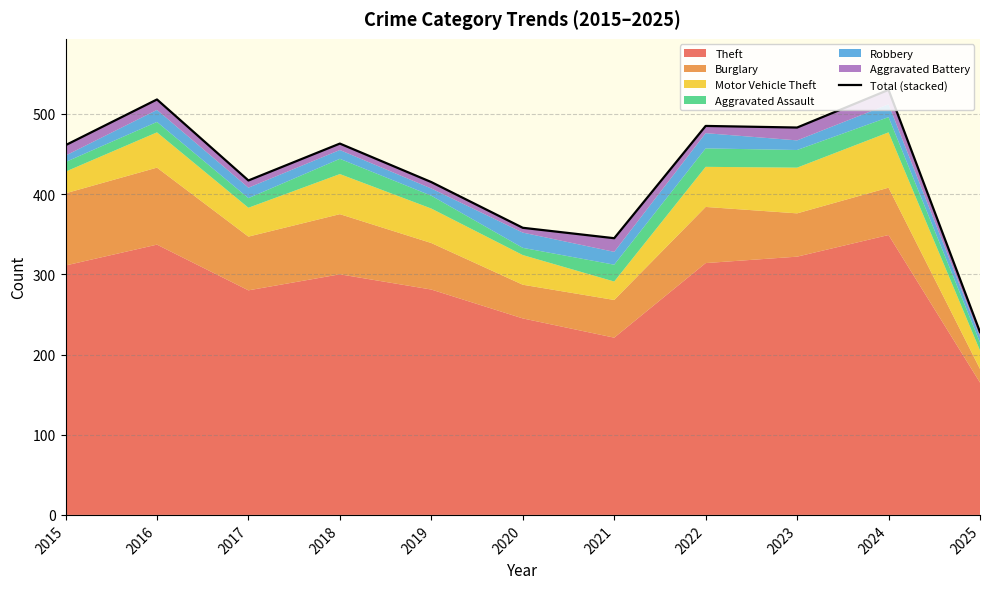

List the labels in order of value, largest first.

2024, 2016, 2022, 2023, 2018, 2015, 2017, 2019, 2020, 2021, 2025